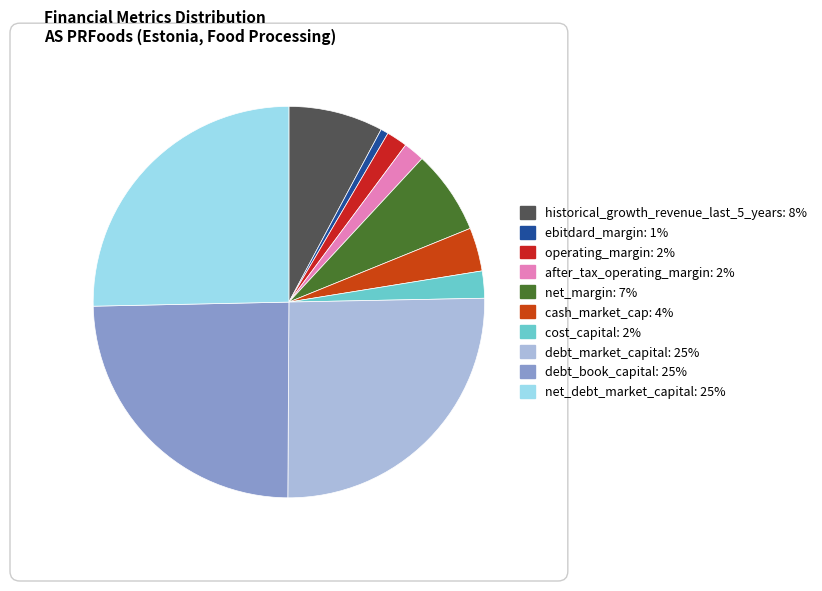

What percentage is the historical_growth_revenue_last_5_years slice, to the nearest percent?

8%